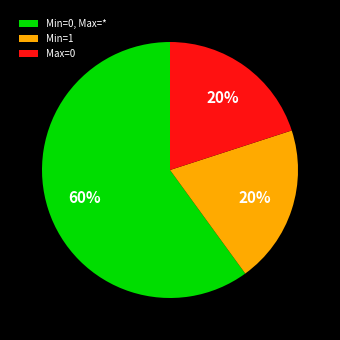

Is the sum of Min=0, Max=* and Max=0 greater than half?

Yes